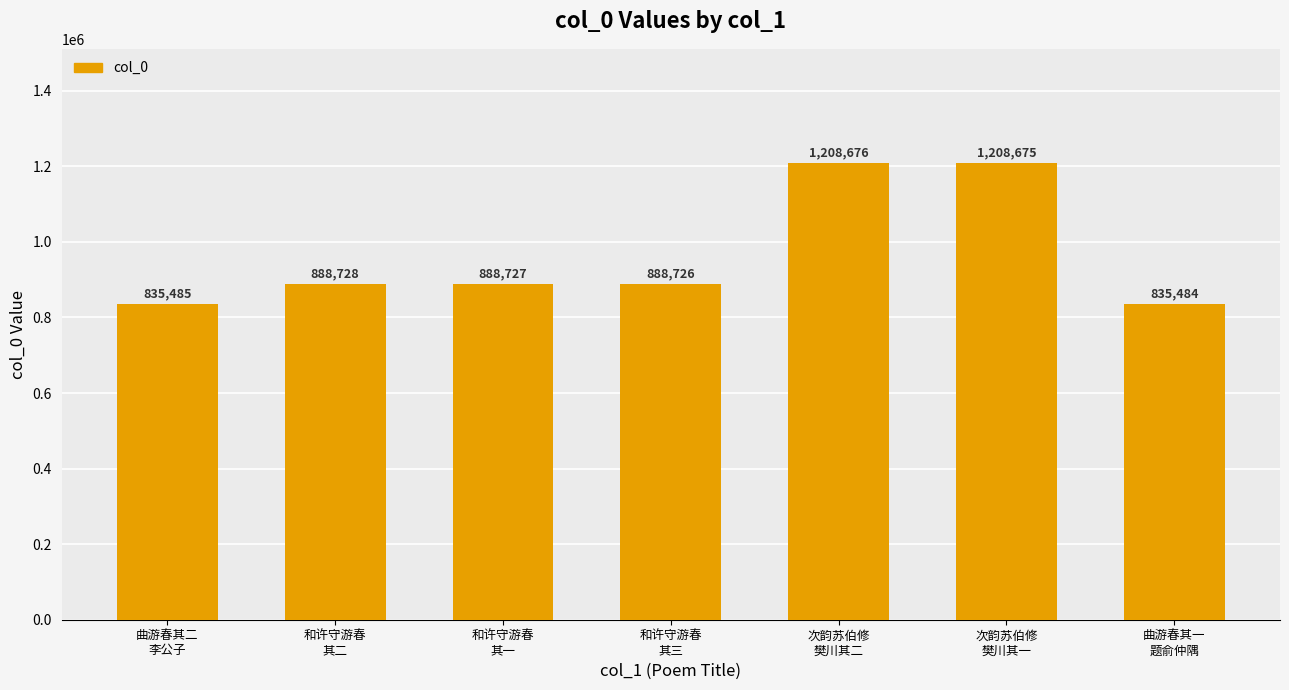

The value at 和许守游春
其三 is 888726. True or false?

True